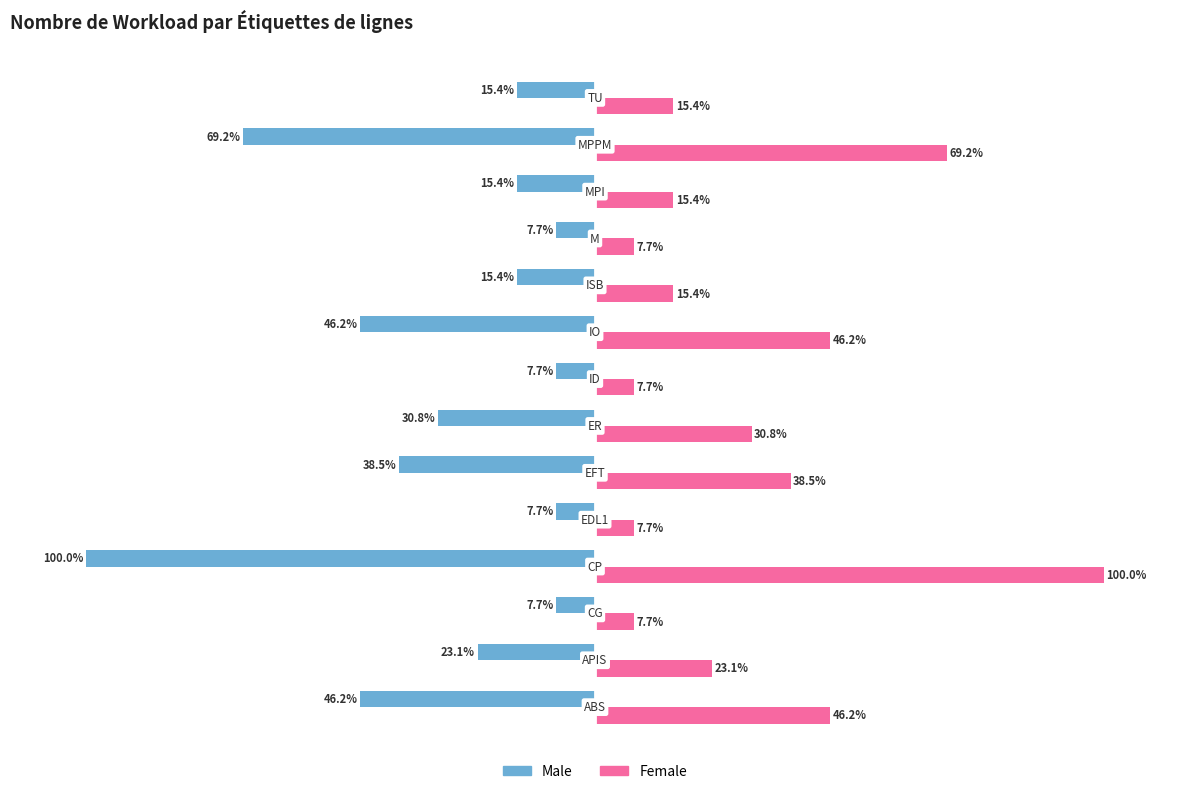

Which series has the largest total across all categories?

Female